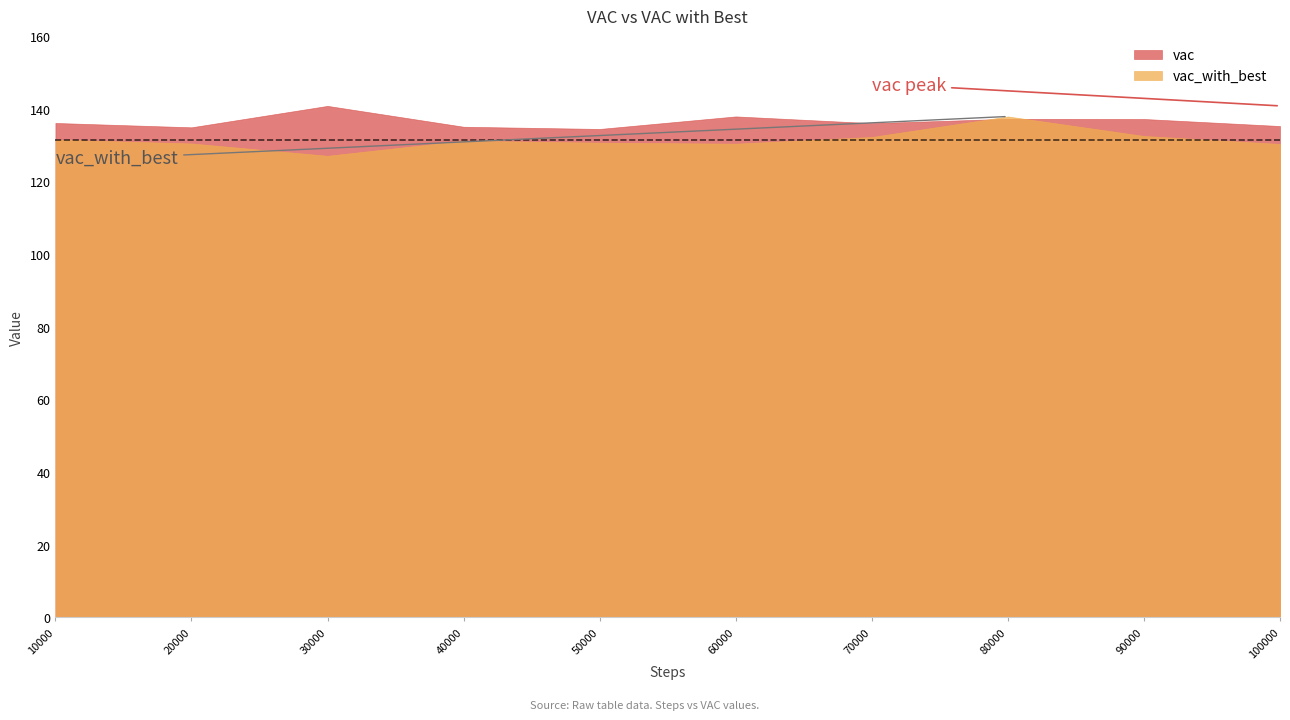

How many lines are shown in the chart?

2